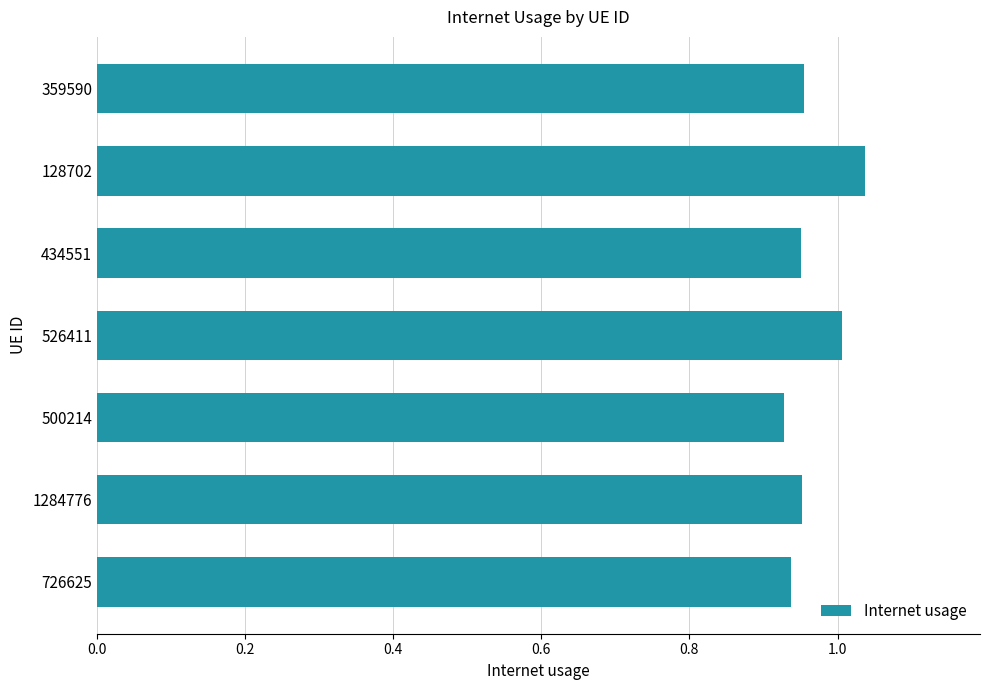

What is the sum of all values?

6.8